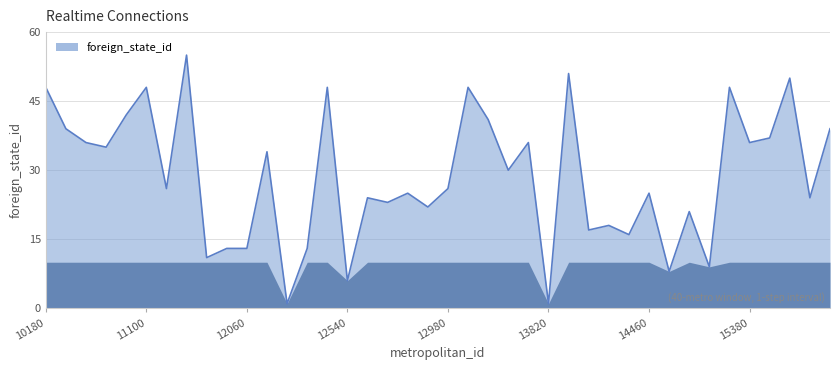

What is the maximum value shown in the chart?

55